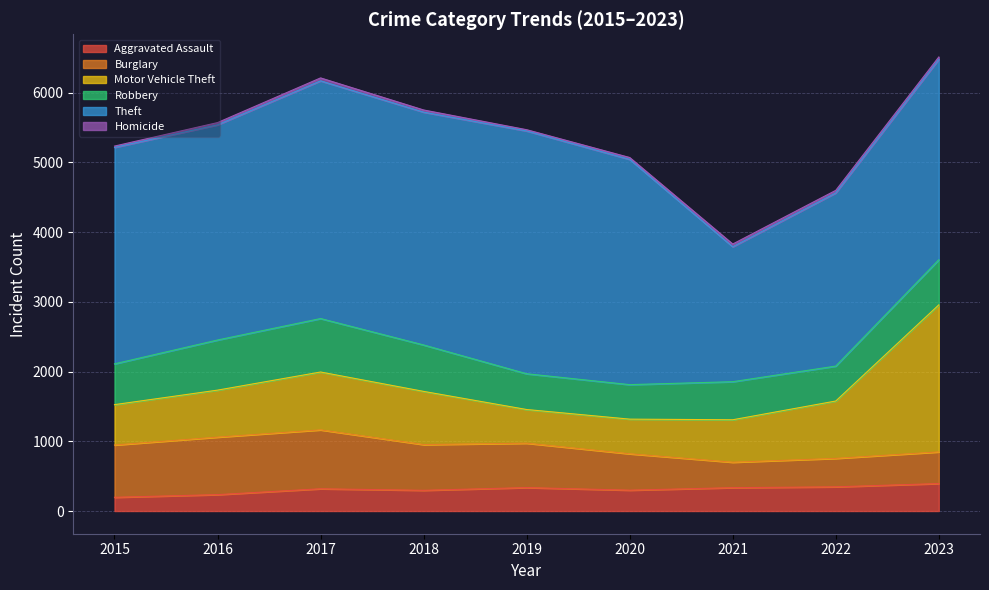

Which label corresponds to the smallest value in the chart?

2019